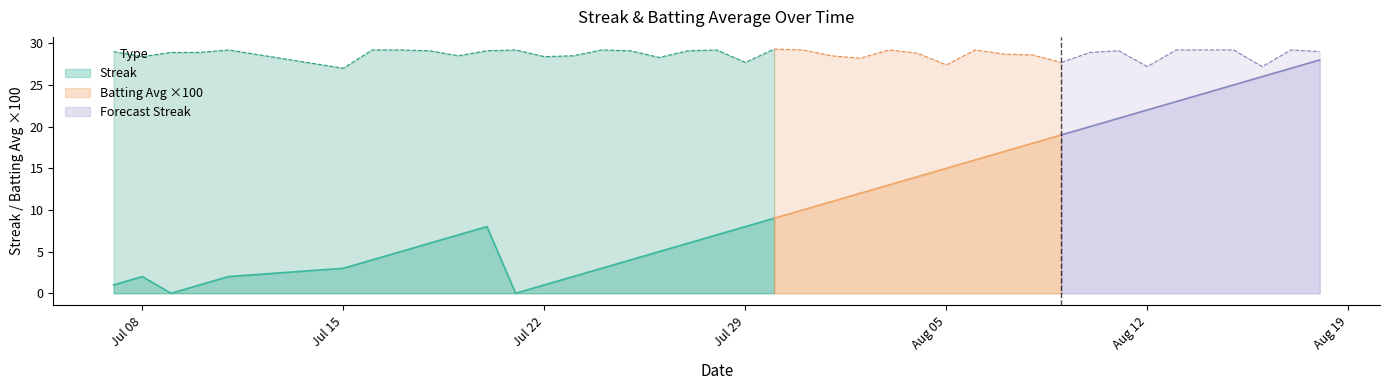

Where is the first local minimum for Batting Average1?

1